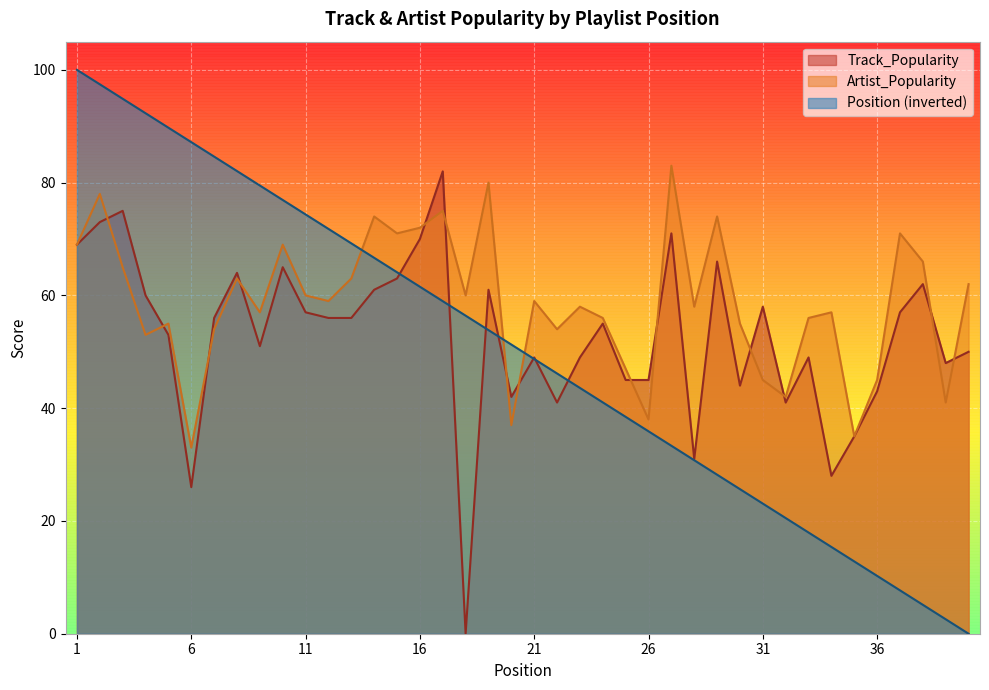

What is the value of the Artist_Popularity point at the 39th from the left?

41.0